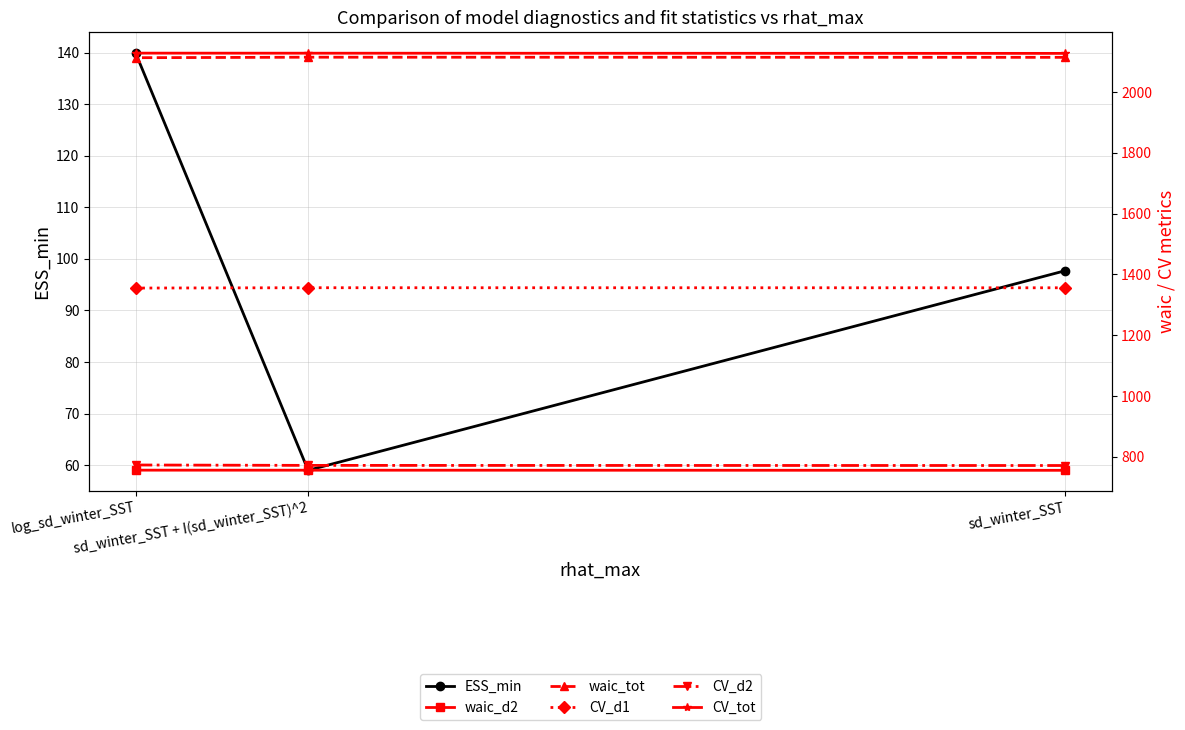

Which category has the highest value in the CV_d2 series?

log_sd_winter_SST